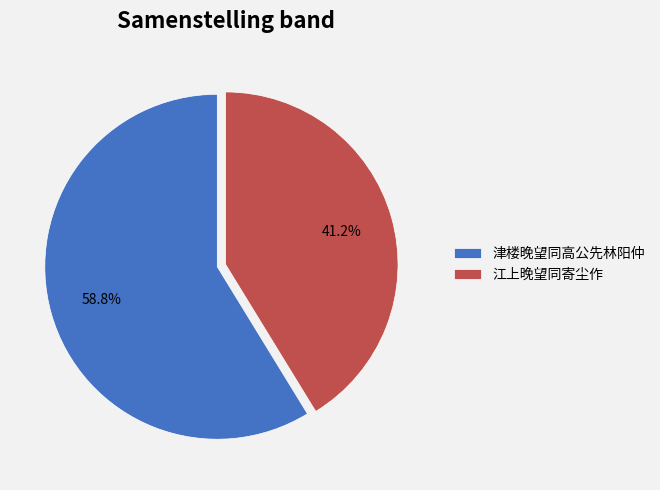

Is it true that 江上晚望同寄尘作 is 35% of the pie?

False